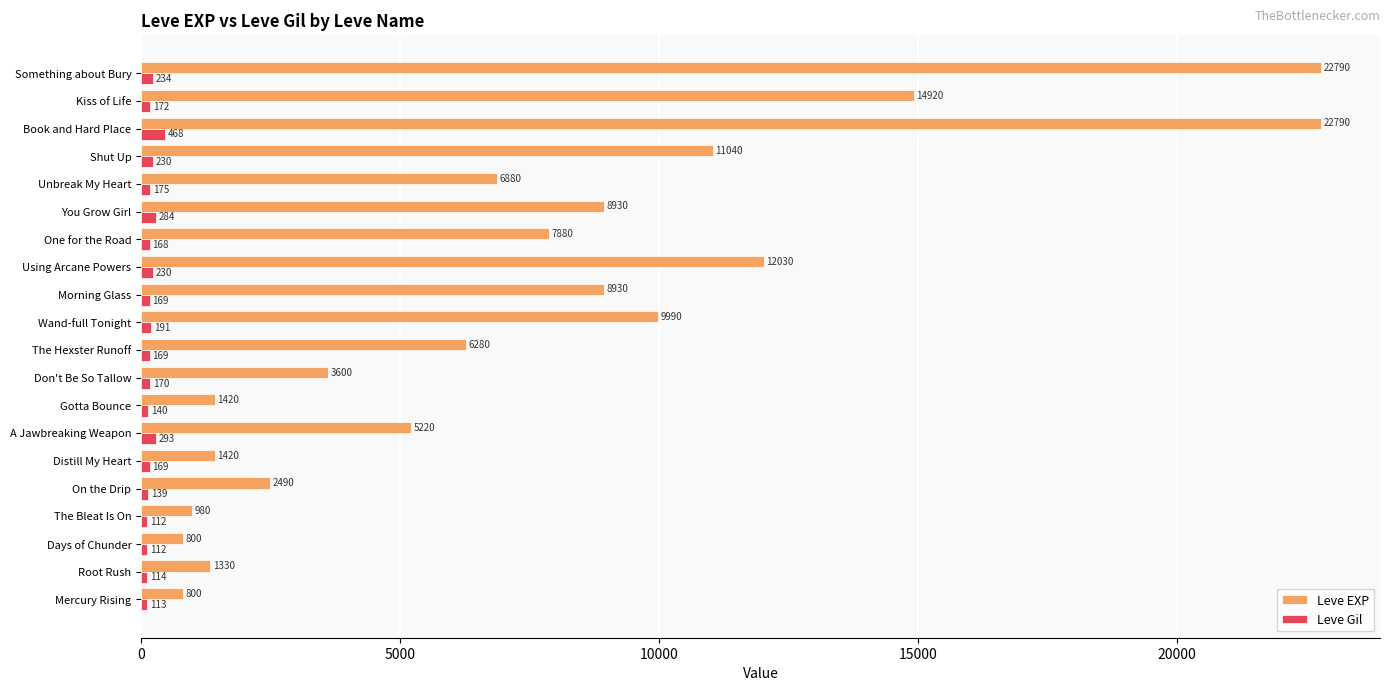

How many categories are shown in the chart?

20